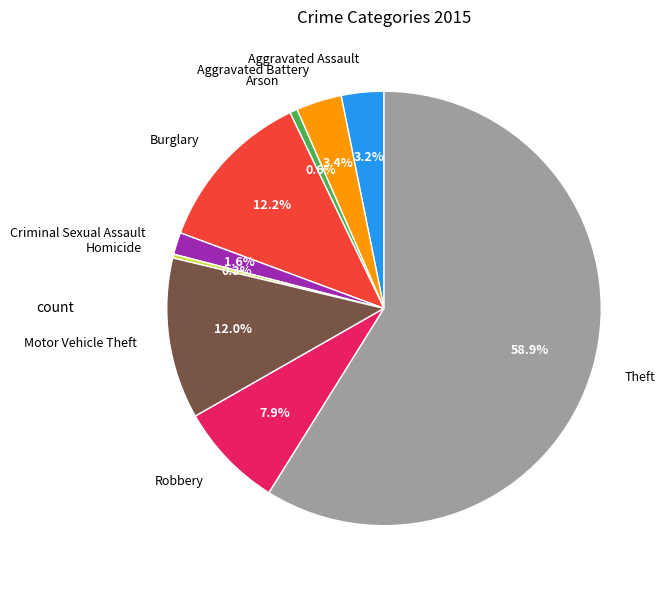

Combined, what portion of the pie is Criminal Sexual Assault and Aggravated Assault?

4.8%